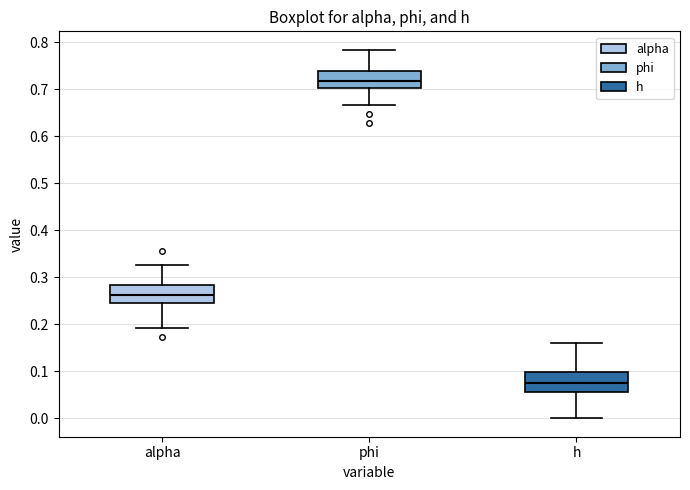

Which box's median line is the lowest?

h